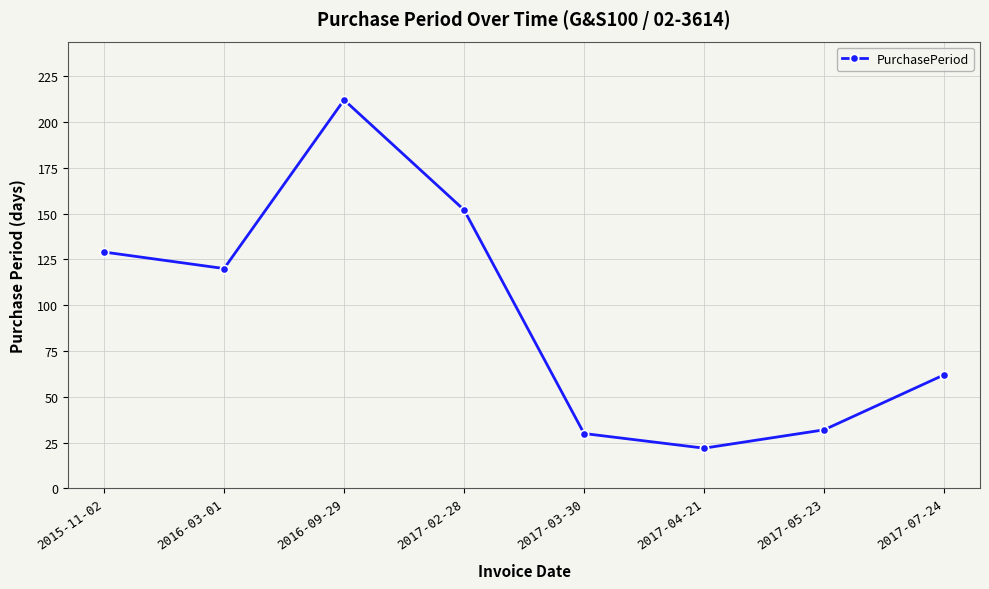

At which label is the value closest to 117?

2016-03-01